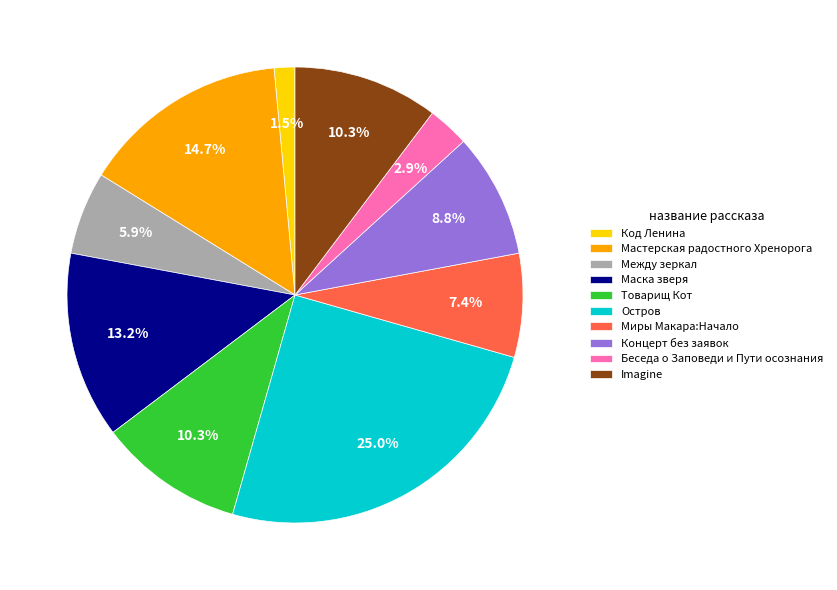

How many segments does this pie chart have?

10